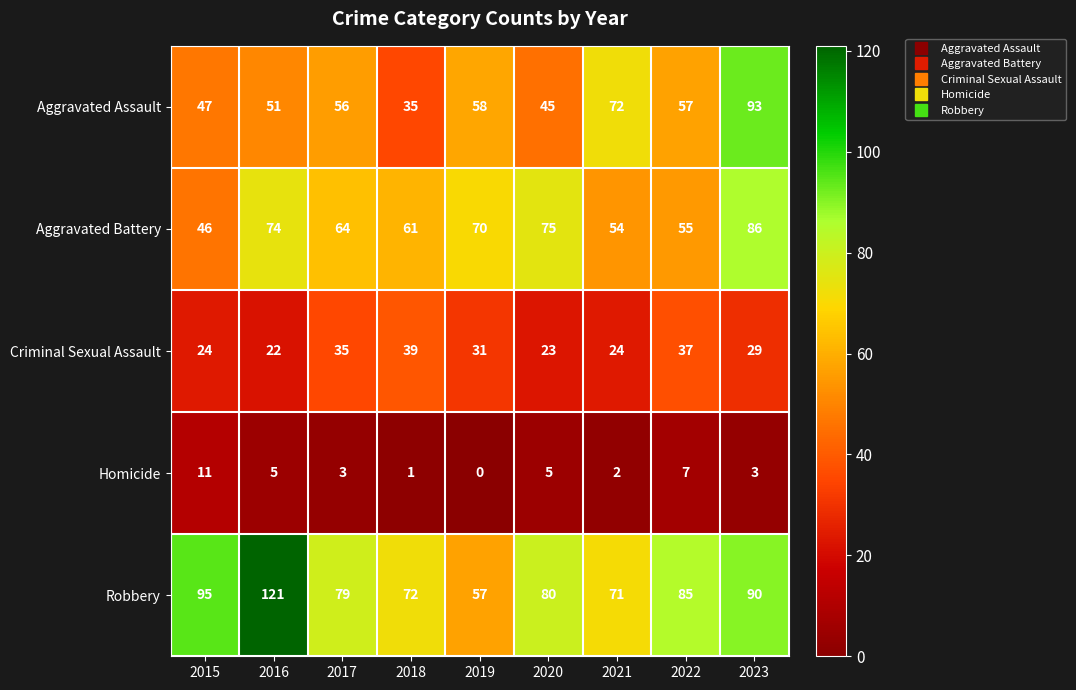

What is the sum of all Homicide values?

37